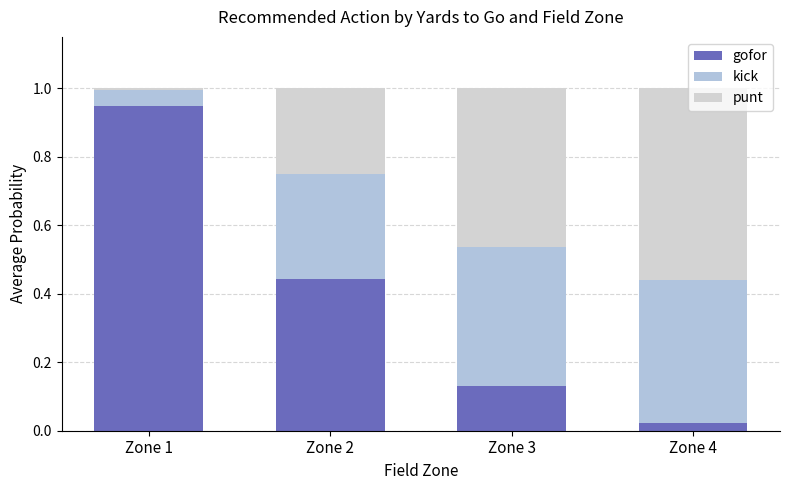

The value of kick at Zone 1 is 0.0. True or false?

True